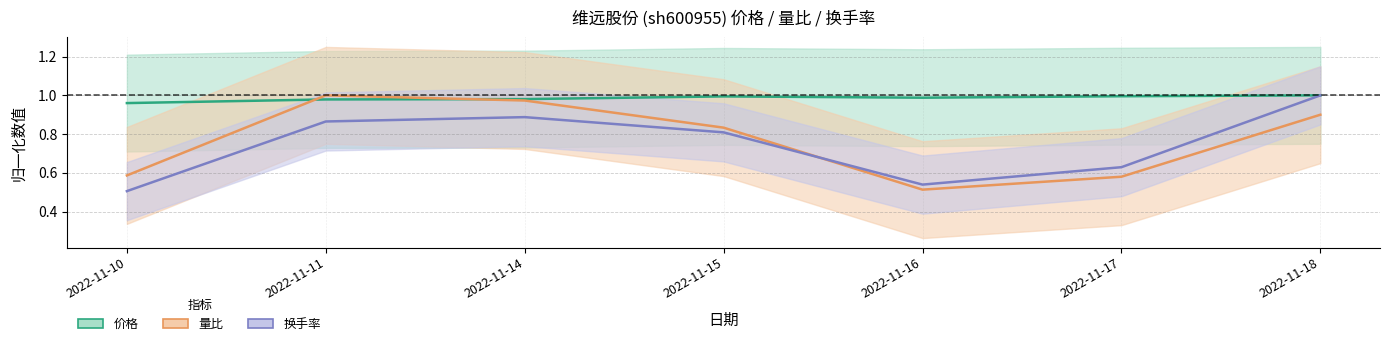

Between 2022-11-15 and 2022-11-16, which series saw the biggest shift?

量比 (中线)